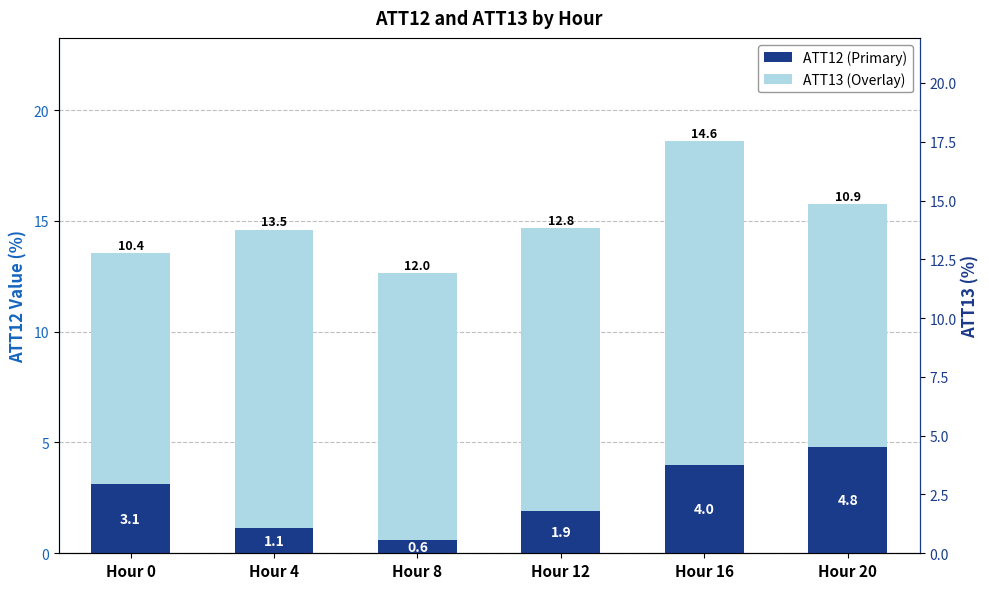

Which series has the largest range (max minus min)?

ATT12